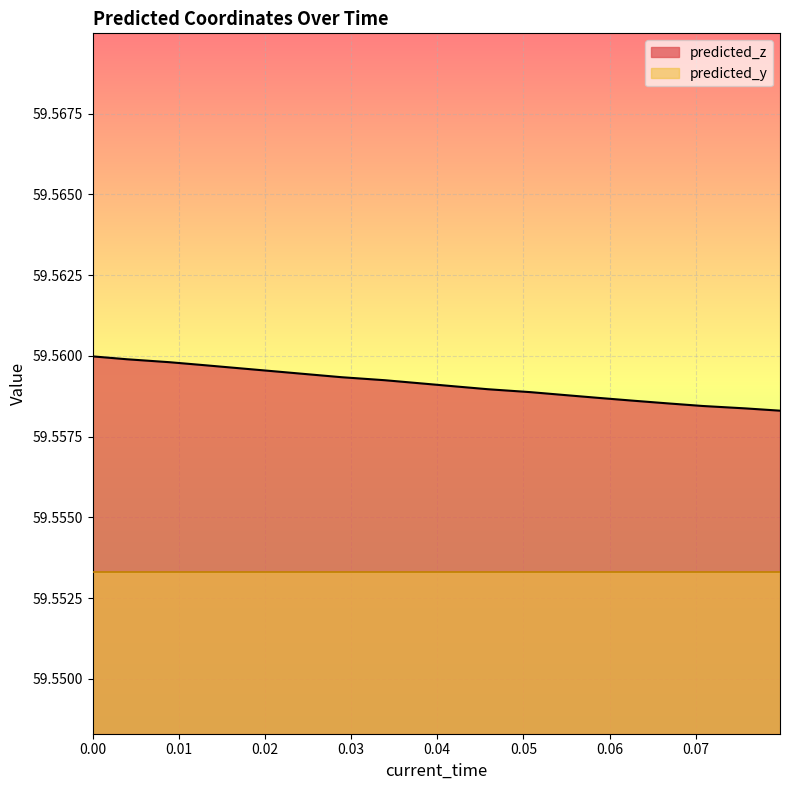

Which series has the largest total across all categories?

predicted_z